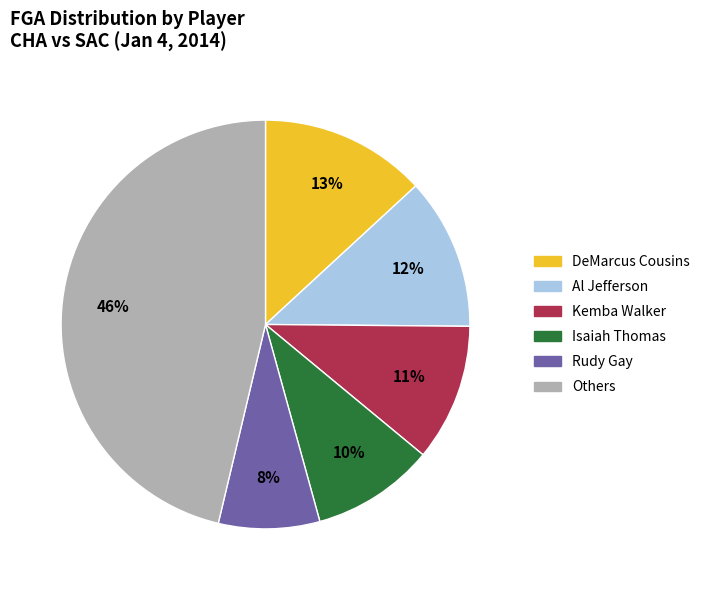

To the nearest percent, what is the average slice percentage?

17%